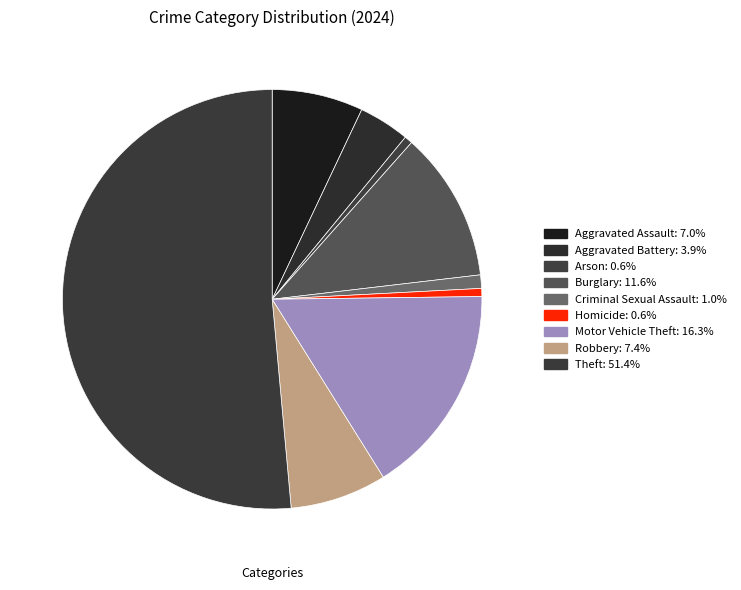

To the nearest percent, what percentage of the pie is Criminal Sexual Assault?

1%